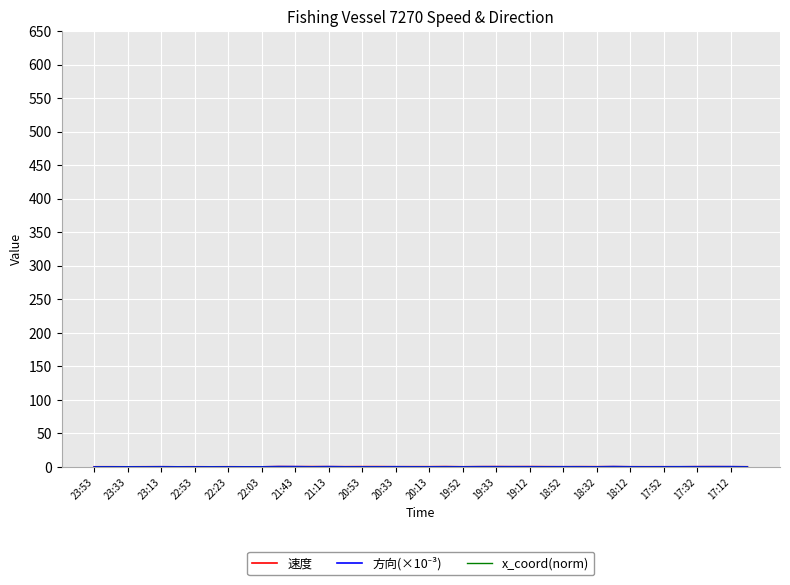

Is this an area chart (filled region under the line)?

No